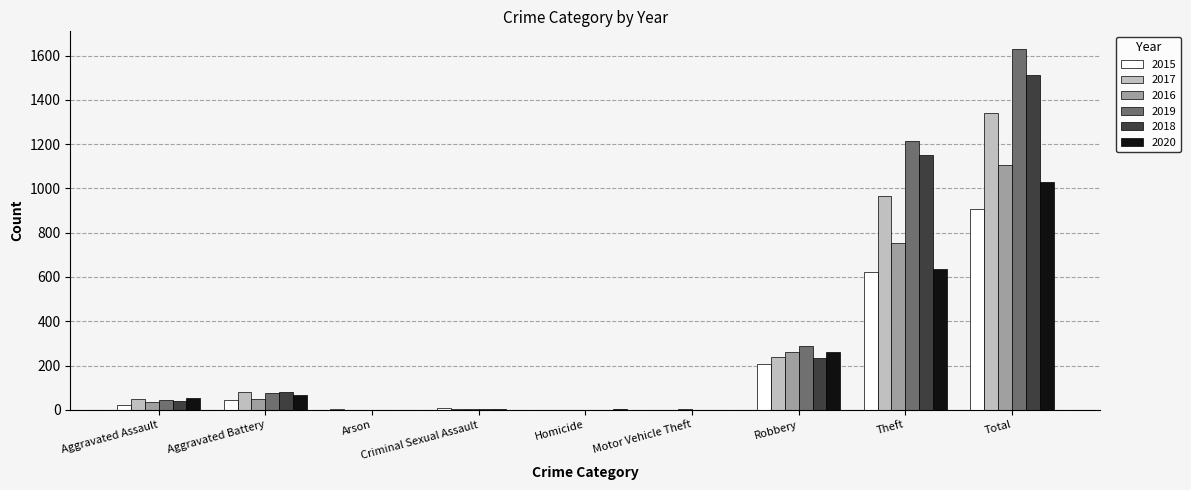

Which series has the largest total across all categories?

2019